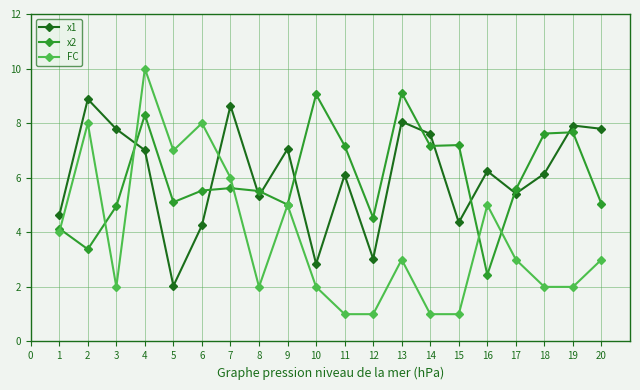

Rank the series by their maximum value, from lowest to highest.

x1, x2, FC